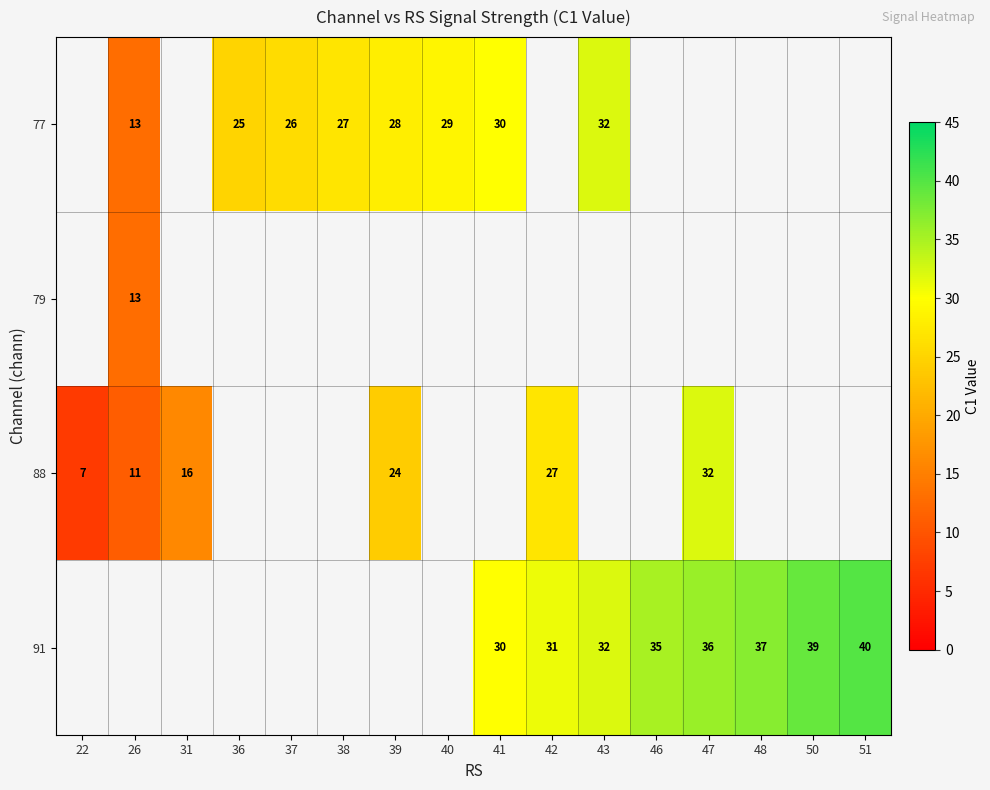

Is it true that 77 equals 10 at 43?

False